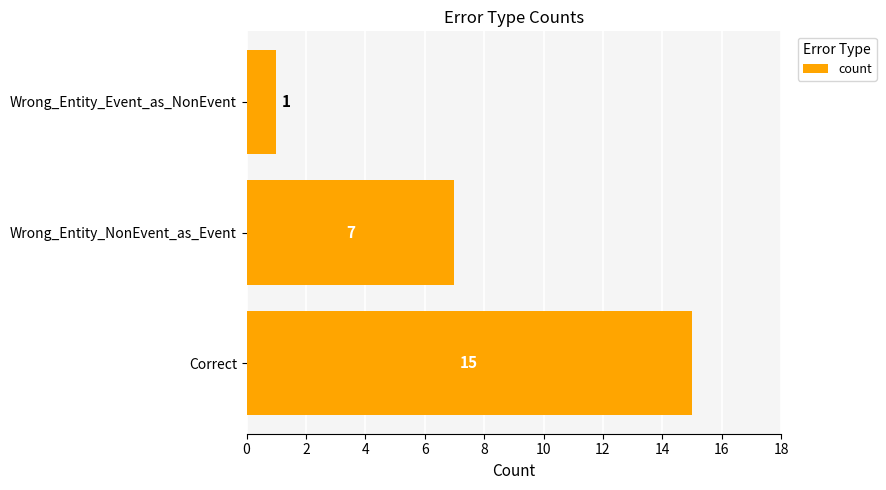

What is the average value?

8